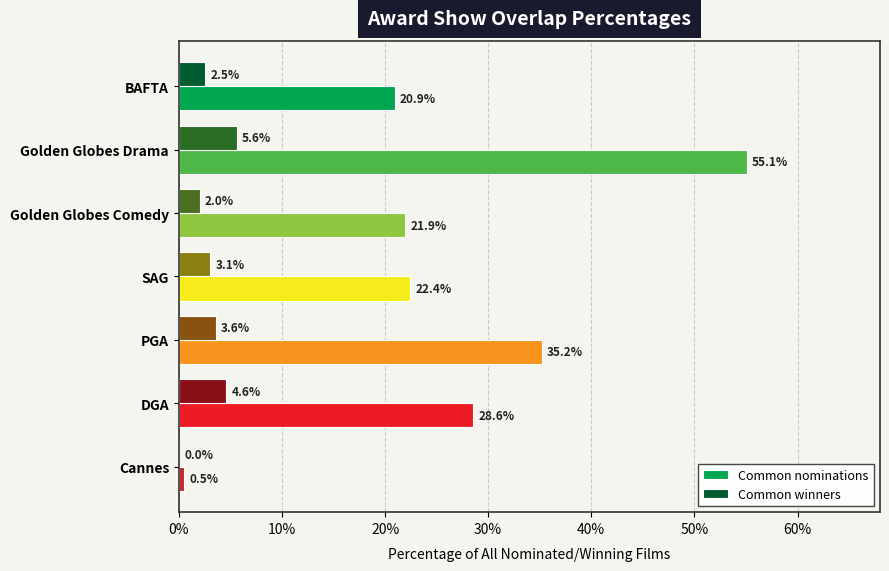

What are all the series names shown in the legend?

Common nominations, Common winners